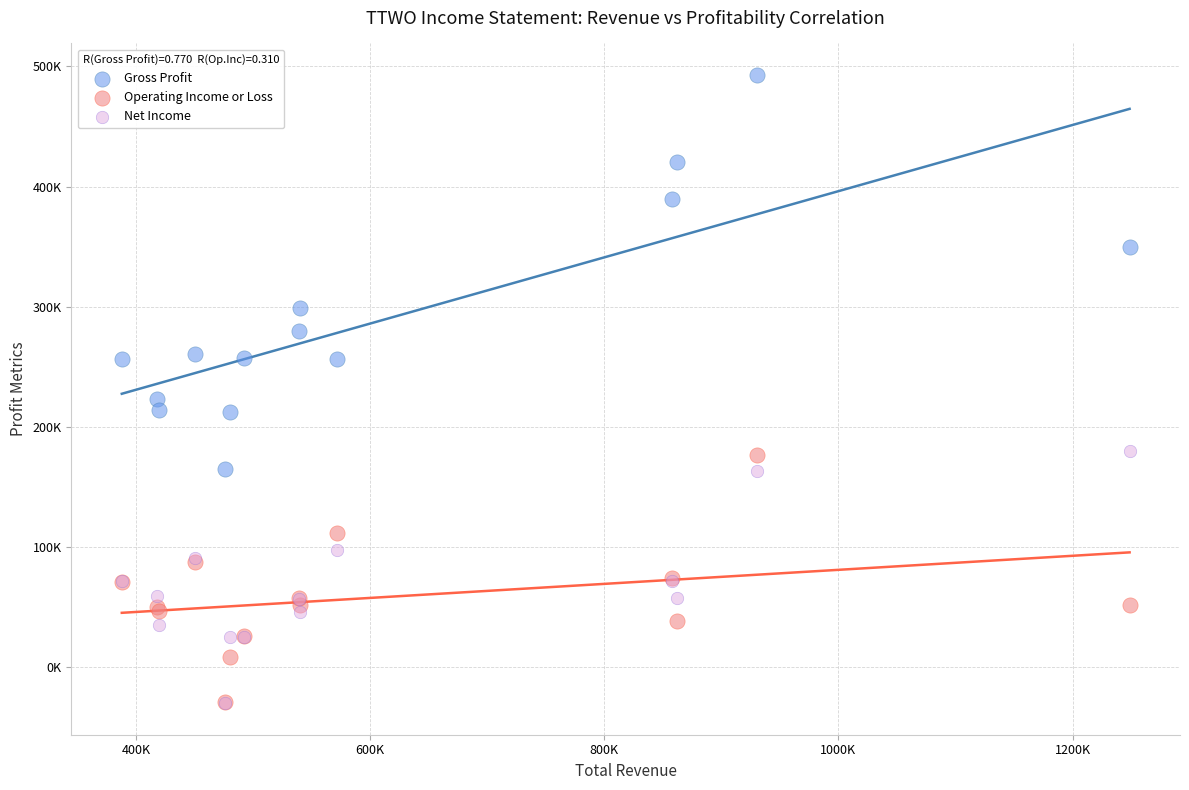

What are all the series names shown in the legend?

Gross Profit, Operating Income or Loss, Net Income